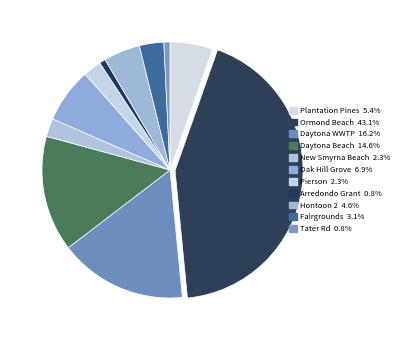

To the nearest percent, what is the difference between the Oak Hill Grove and Ormond Beach slice percentages?

36%